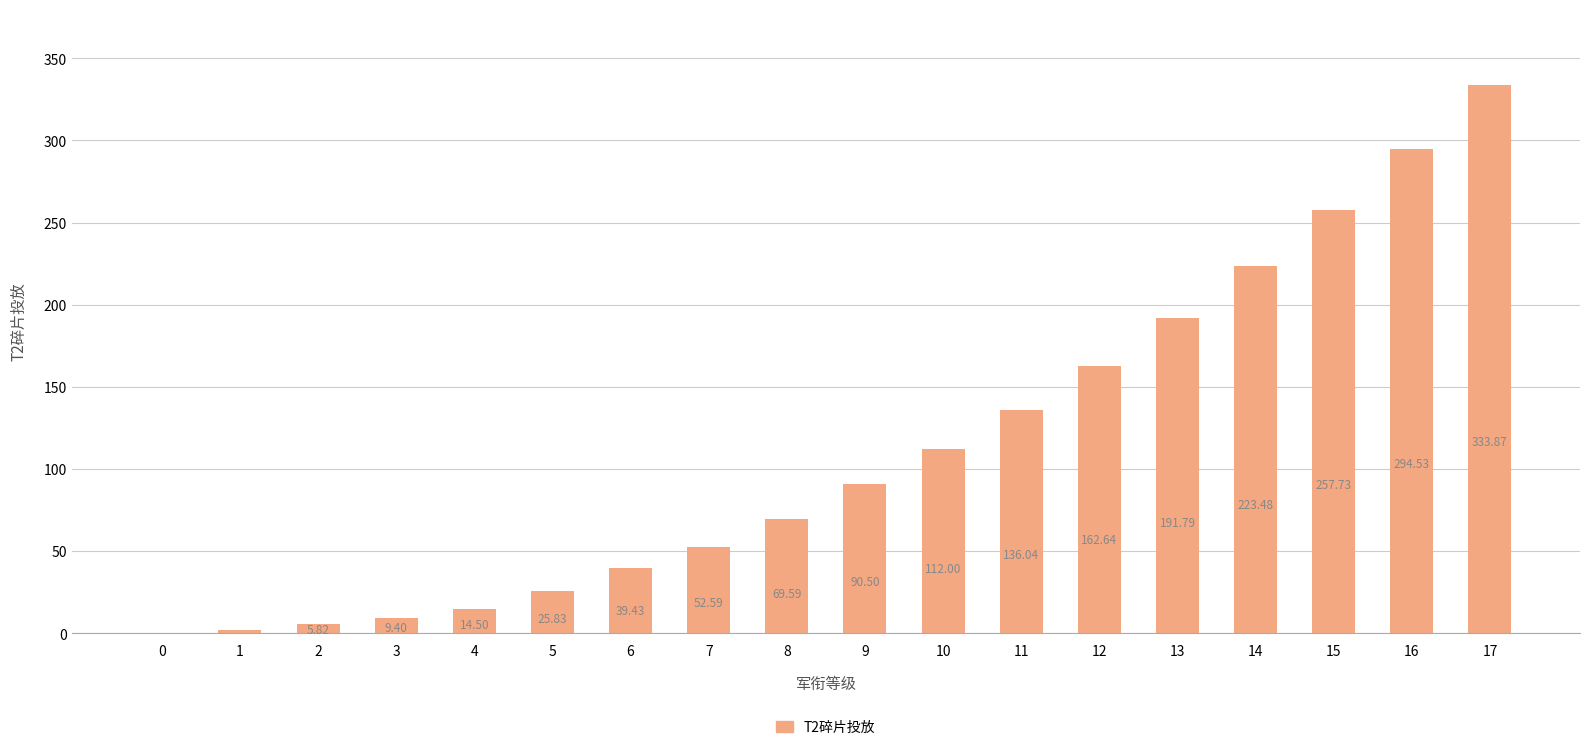

How many distinct data groups are displayed?

1